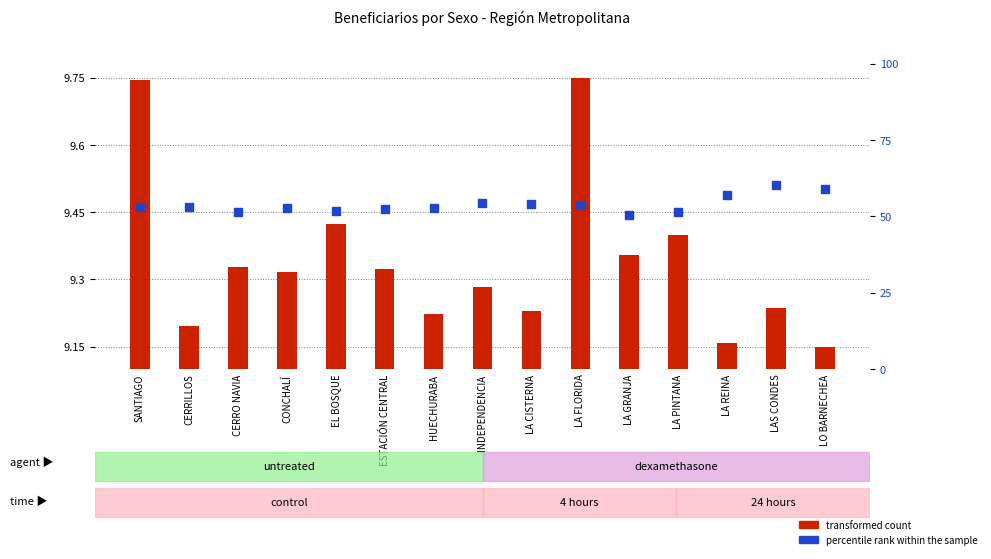

Is the value of percentile rank within the sample at LA FLORIDA greater than the value of transformed count at ESTACIÓN CENTRAL?

Yes